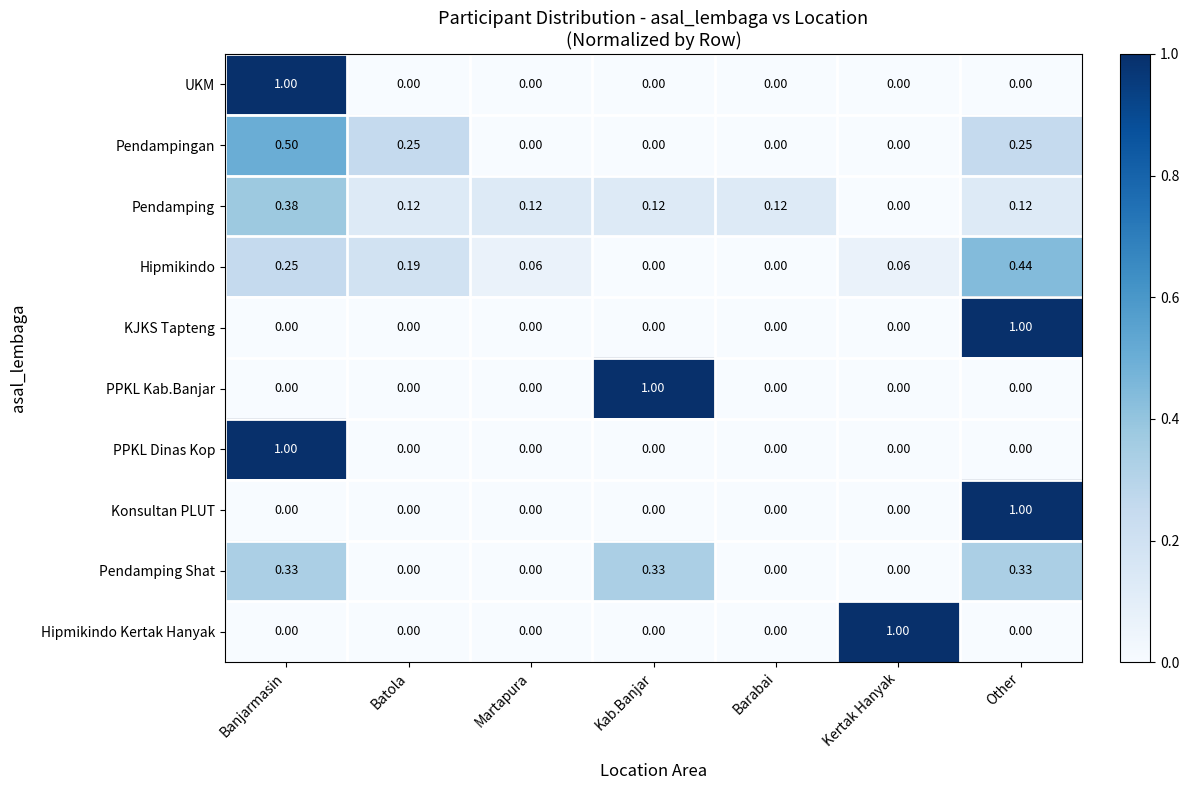

At how many categories does at least one series exceed 0?

7